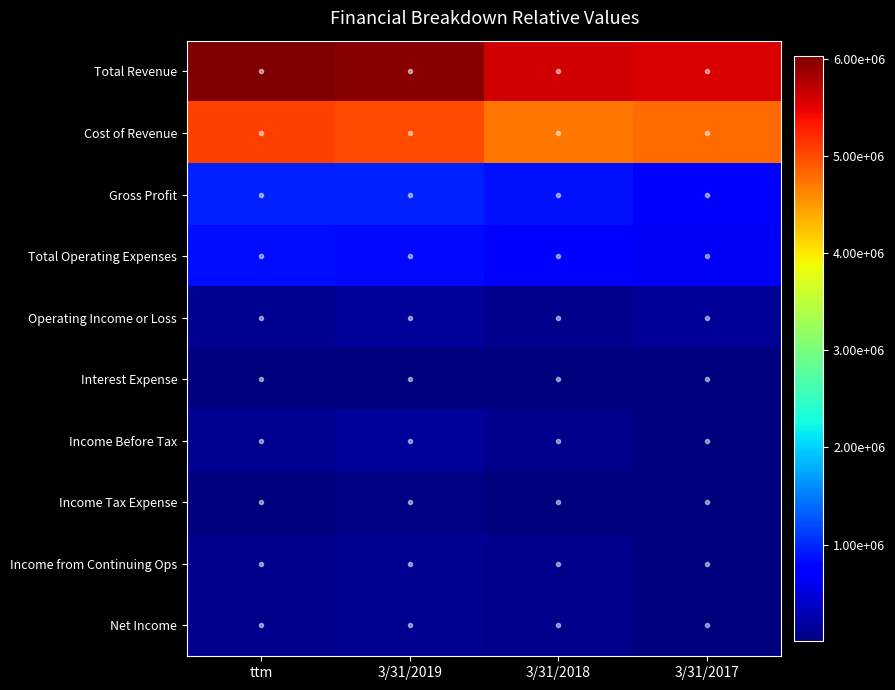

Between ttm and 3/31/2018, which series saw the biggest shift?

Total Revenue